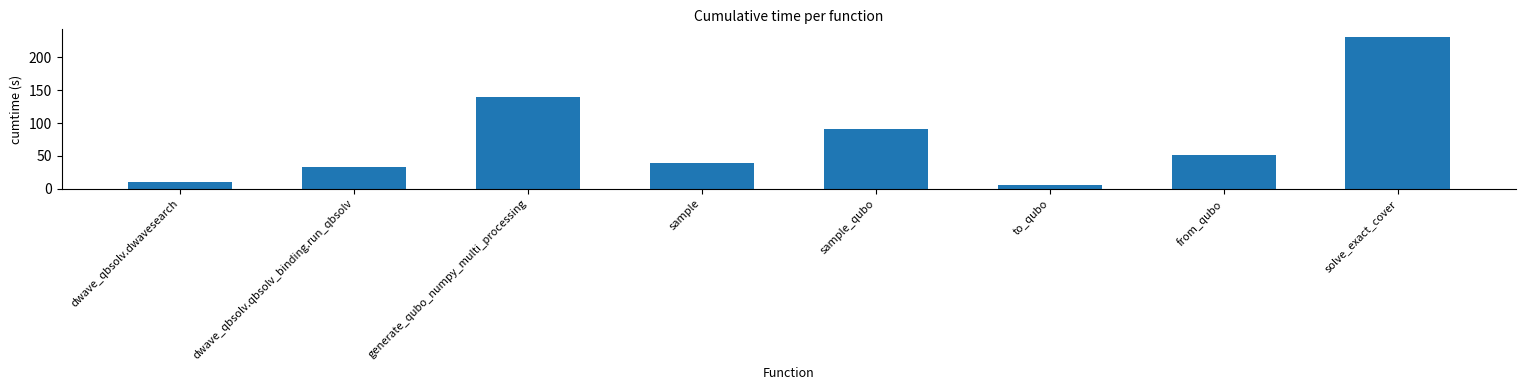

What position from the right is dwave_qbsolv.dwavesearch?

8